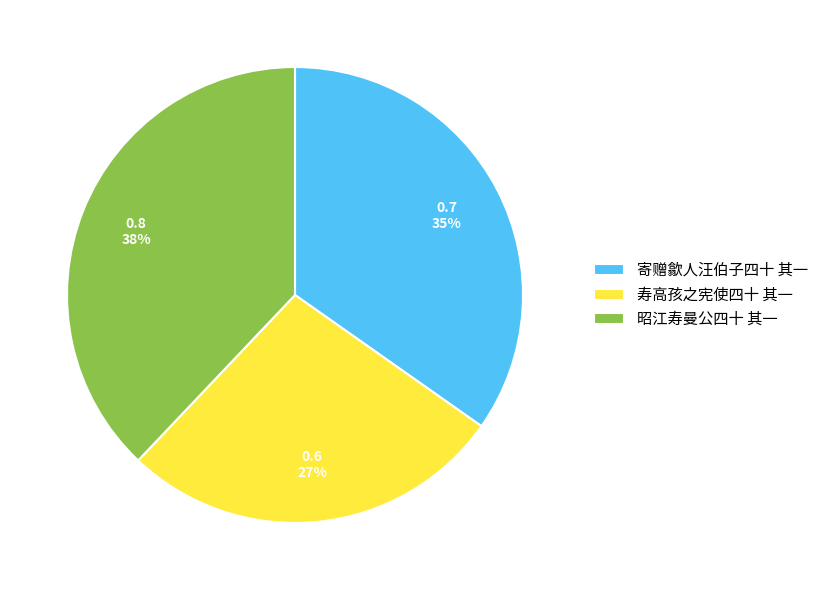

Is there a majority slice in this chart?

No